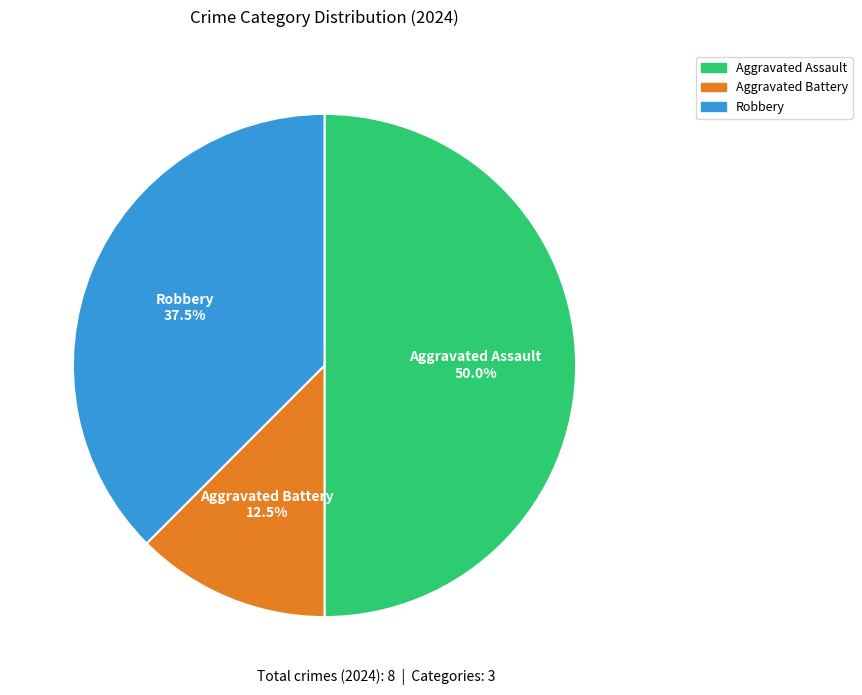

To the nearest percent, what percentage of the pie is Aggravated Assault?

50%